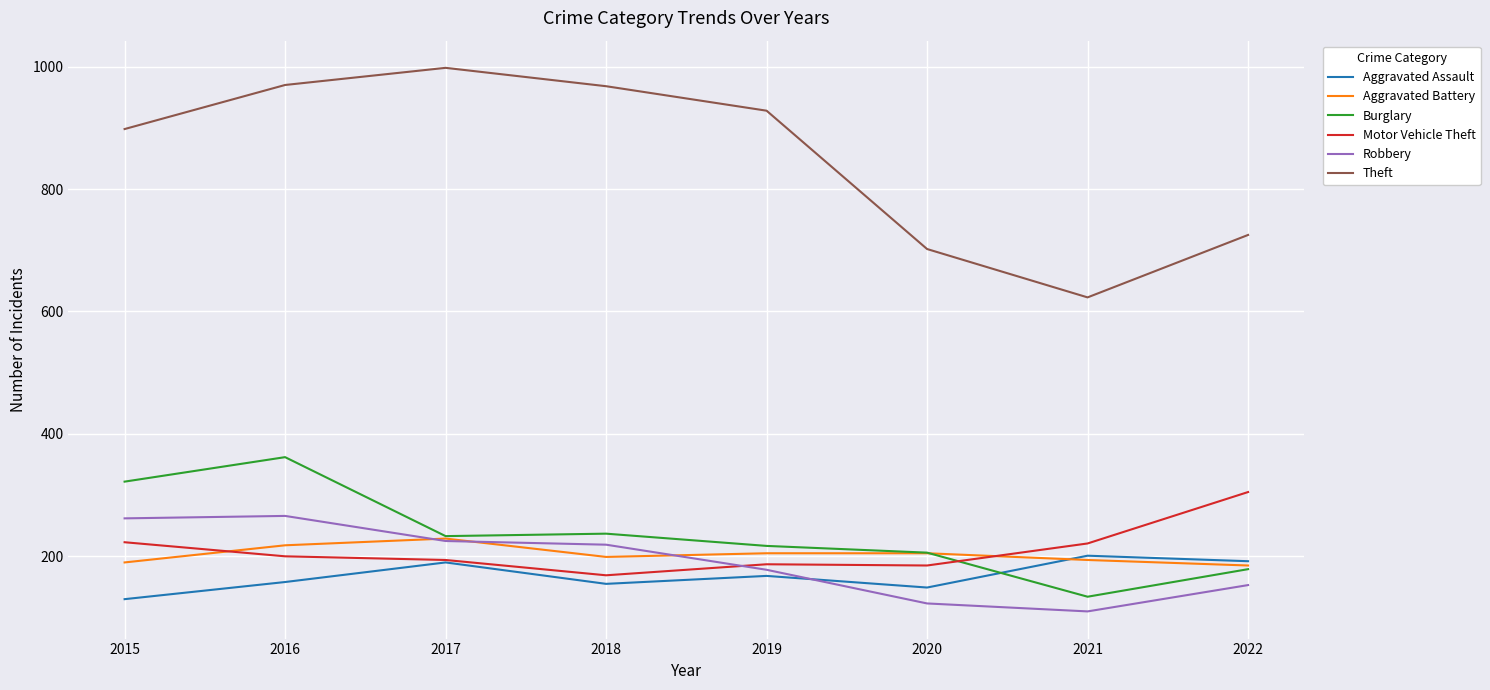

What is the spread (max minus min) of values at 2022?

572